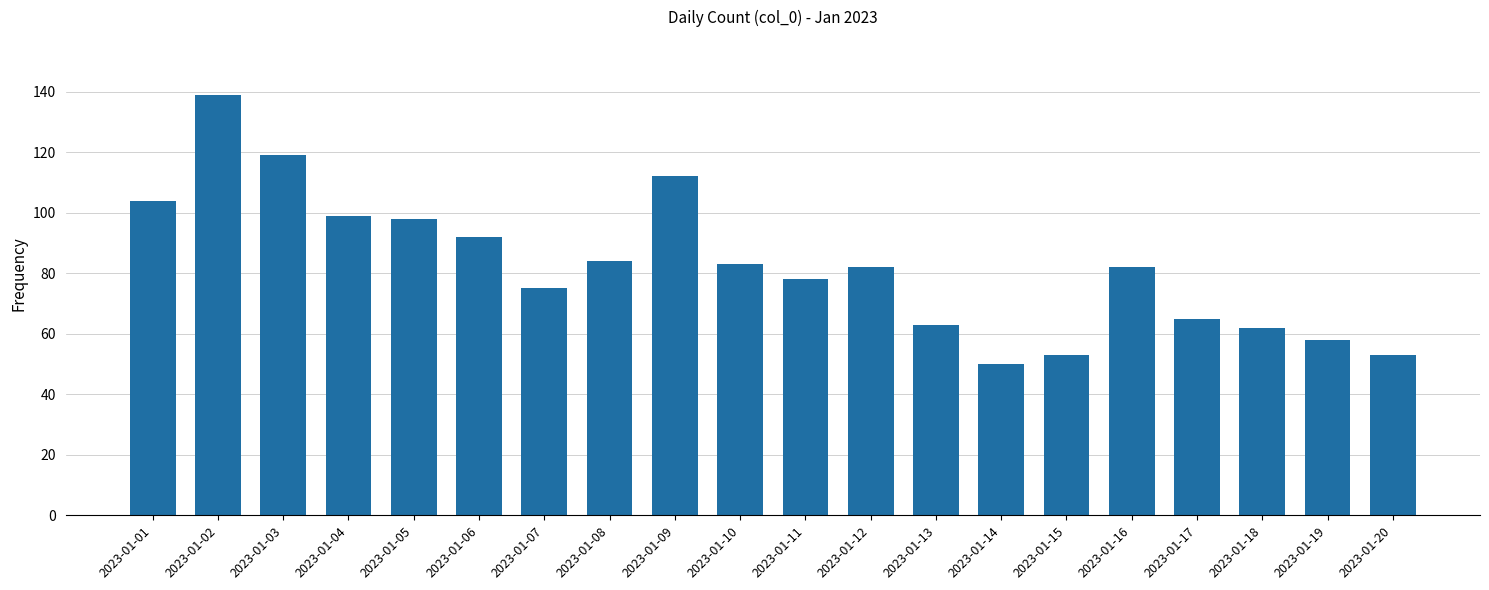

What is the difference between the maximum and second lowest values?

86